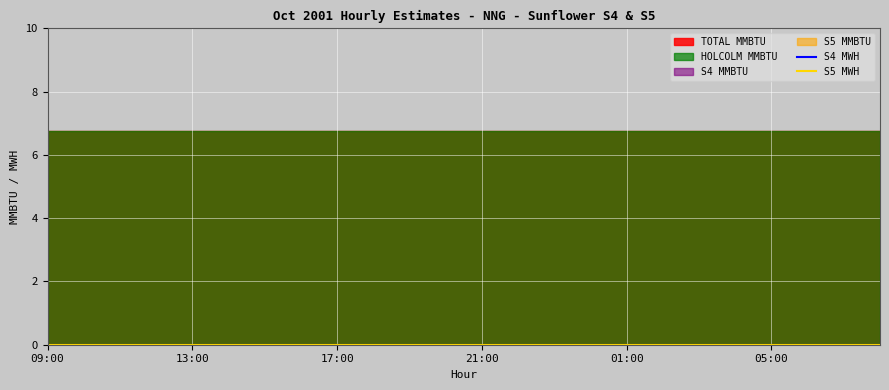

Reading right to left, extract all data points from this chart.

TOTAL MMBTU: 6.8	6.8	6.8	6.8	6.8	6.8	6.8	6.8	6.8	6.8	6.8	6.8	6.8	6.8	6.8	6.8	6.8	6.8	6.8	6.8	6.8	6.8	6.8	6.8
HOLCOLM MMBTU: 6.8	6.8	6.8	6.8	6.8	6.8	6.8	6.8	6.8	6.8	6.8	6.8	6.8	6.8	6.8	6.8	6.8	6.8	6.8	6.8	6.8	6.8	6.8	6.8
S4 MWH: 0.0	0.0	0.0	0.0	0.0	0.0	0.0	0.0	0.0	0.0	0.0	0.0	0.0	0.0	0.0	0.0	0.0	0.0	0.0	0.0	0.0	0.0	0.0	0.0
S5 MWH: 0.0	0.0	0.0	0.0	0.0	0.0	0.0	0.0	0.0	0.0	0.0	0.0	0.0	0.0	0.0	0.0	0.0	0.0	0.0	0.0	0.0	0.0	0.0	0.0
S4 MMBTU: 0.0	0.0	0.0	0.0	0.0	0.0	0.0	0.0	0.0	0.0	0.0	0.0	0.0	0.0	0.0	0.0	0.0	0.0	0.0	0.0	0.0	0.0	0.0	0.0
S5 MMBTU: 0.0	0.0	0.0	0.0	0.0	0.0	0.0	0.0	0.0	0.0	0.0	0.0	0.0	0.0	0.0	0.0	0.0	0.0	0.0	0.0	0.0	0.0	0.0	0.0